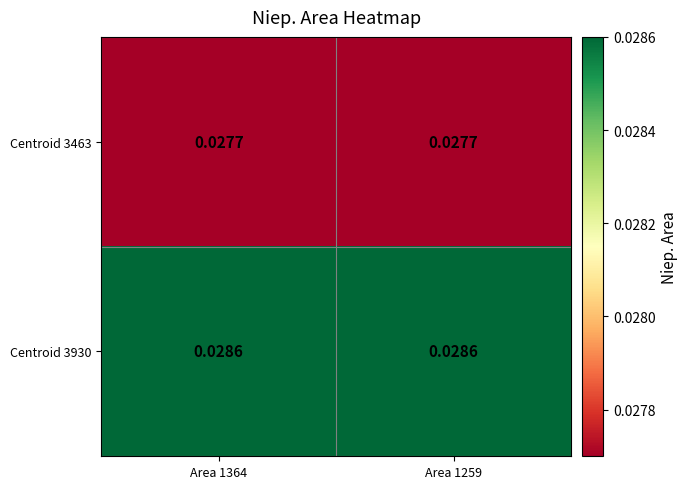

Is the value of Centroid 3463 at Area 1259 greater than the value of Centroid 3930 at Area 1364?

No